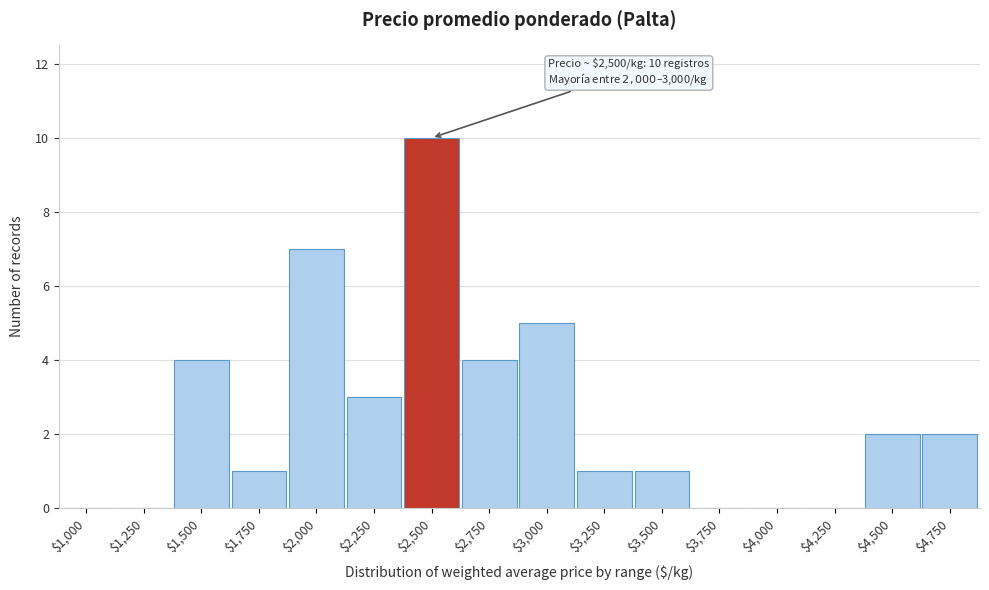

Is it true that the value at $3,750 is 0?

True